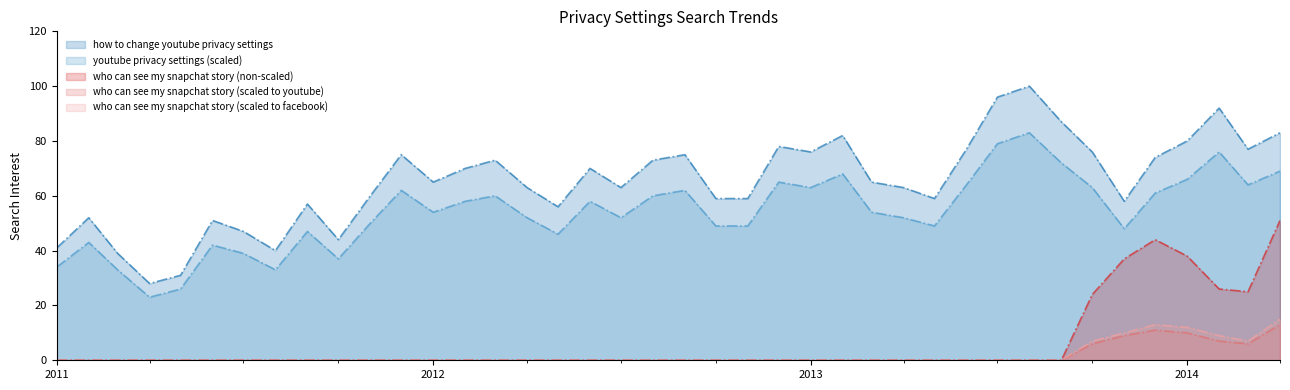

Which series has the widest spread of values?

how to change youtube privacy settings